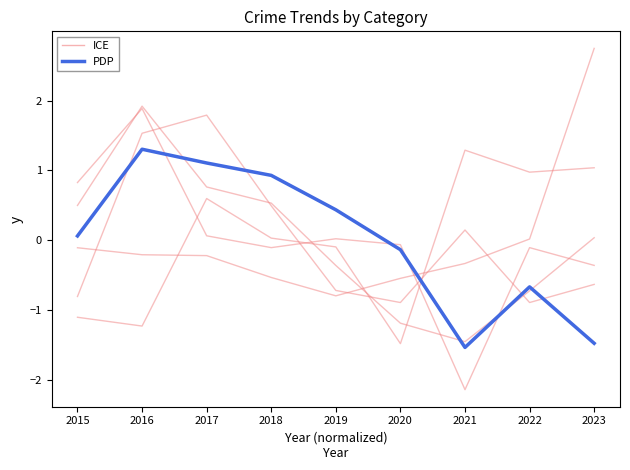

Where is the first local minimum for PDP?

2021